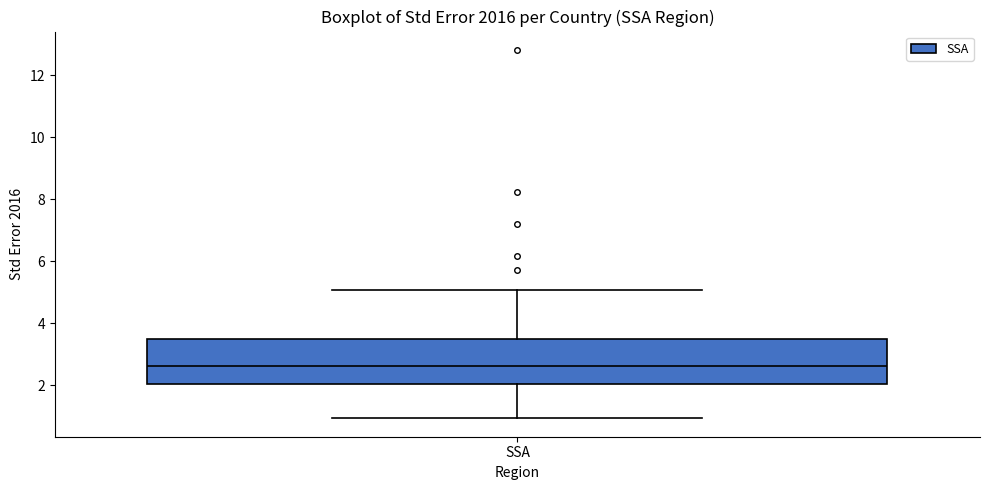

Where does the upper whisker of the box for SSA end on the y-axis? The values are not printed on the chart, so give them approximately, as read against the axis.

5.0